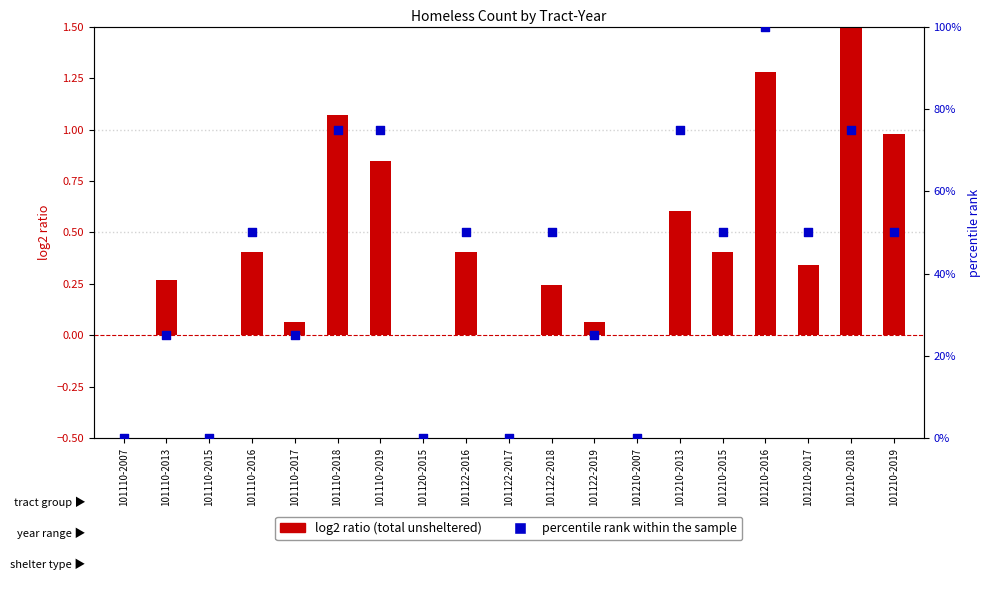

Which series has the widest spread of Y values?

percentile rank within the sample